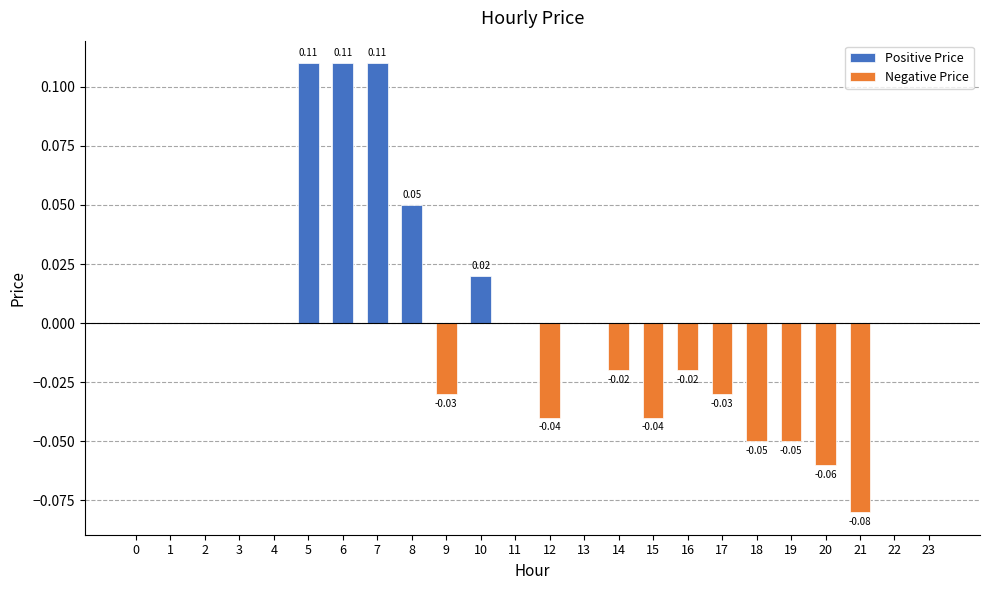

List the series in order of their peak value, highest first.

Positive Price, Negative Price